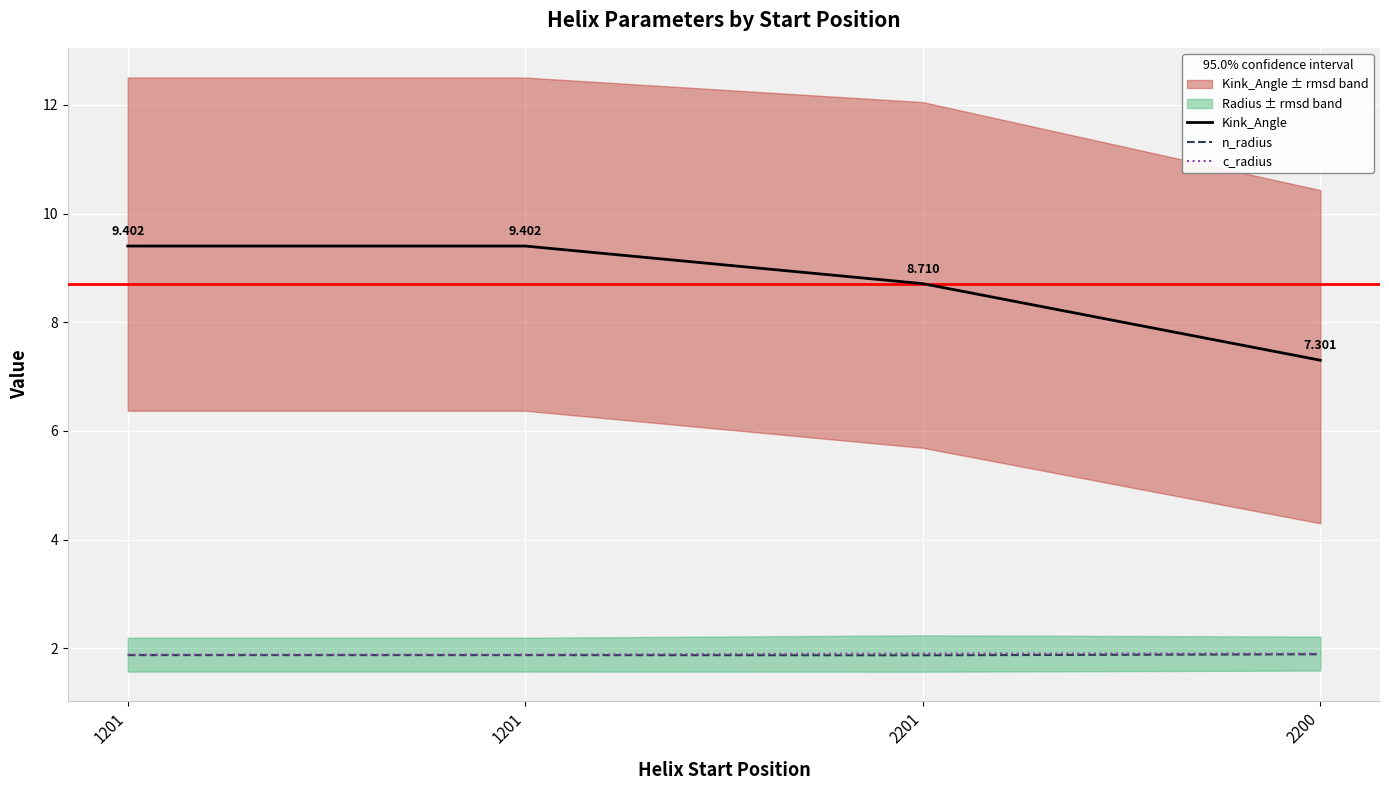

What is the sum of all Kink_Angle values?

34.8